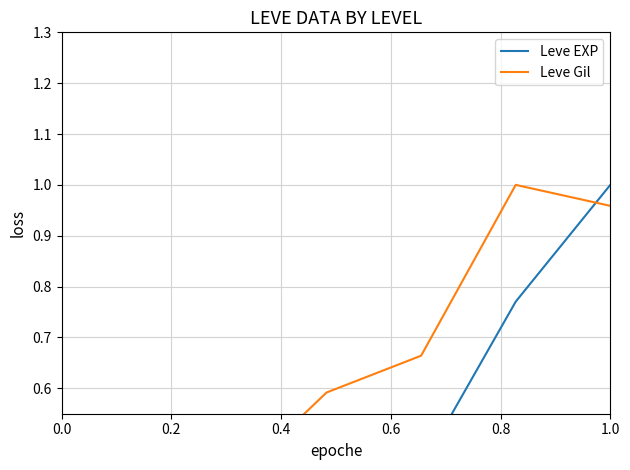

After their last crossing, which series has the higher values: Leve EXP or Leve Gil?

Leve EXP